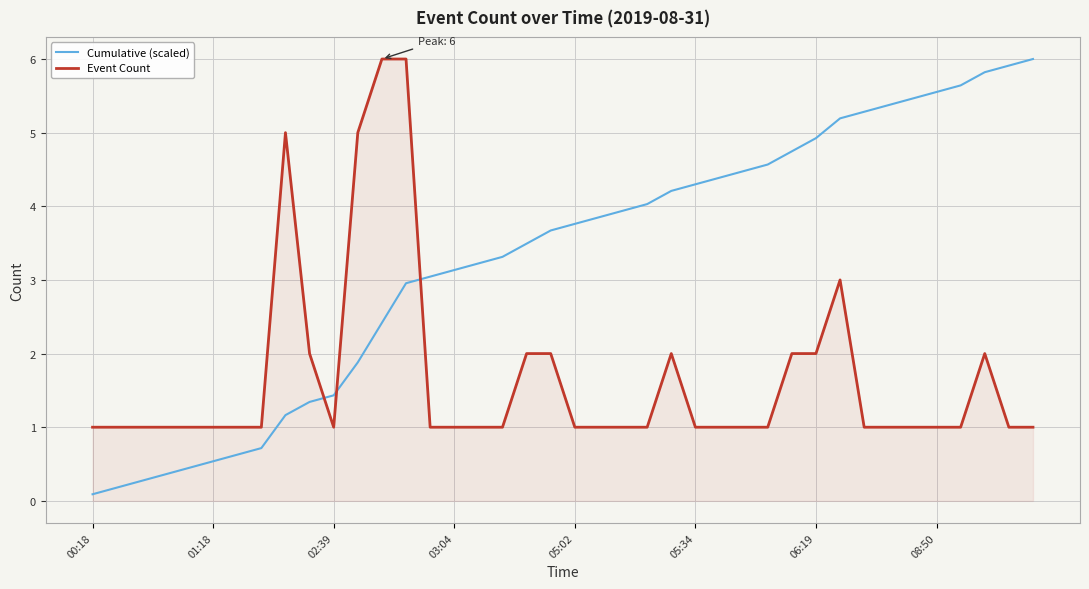

Rank the series by their average value, from highest to lowest.

Cumulative (scaled), Event Count